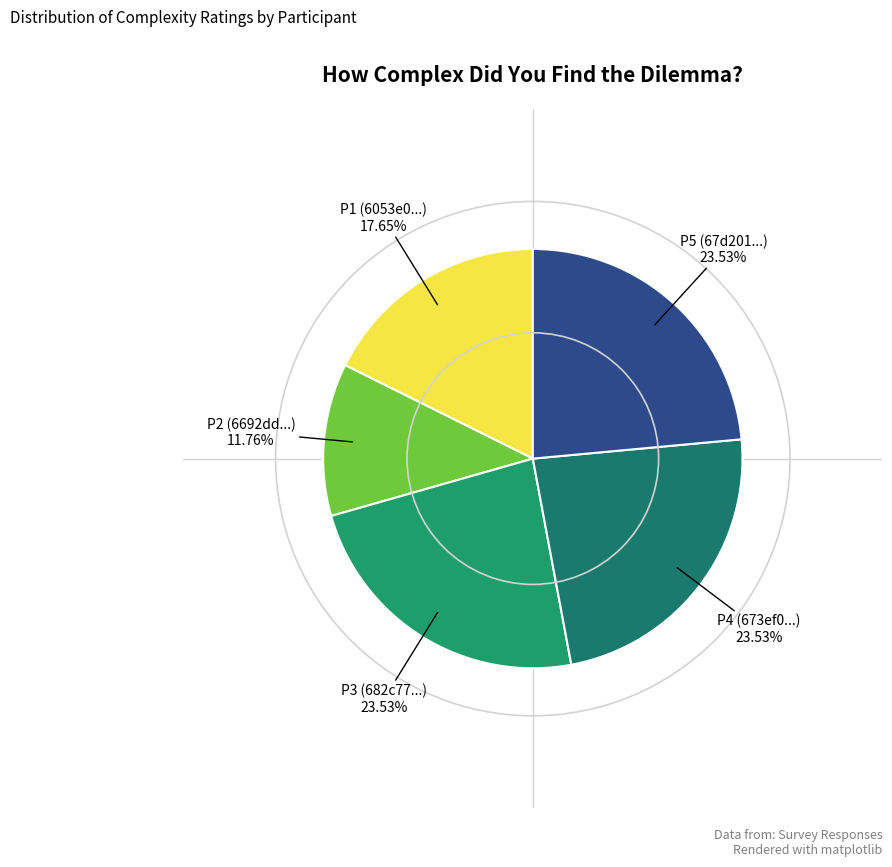

Does P5 (67d201...) represent more than half of the total?

No